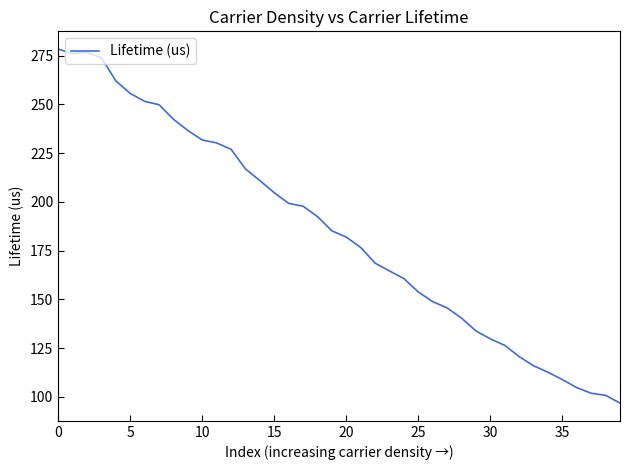

What is the minimum value shown in the chart?

96.8